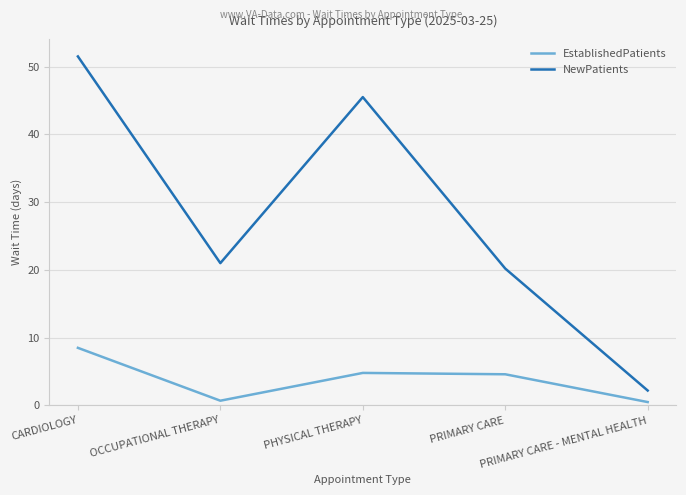

What is the difference between the maximum and second lowest values in the EstablishedPatients series?

7.8